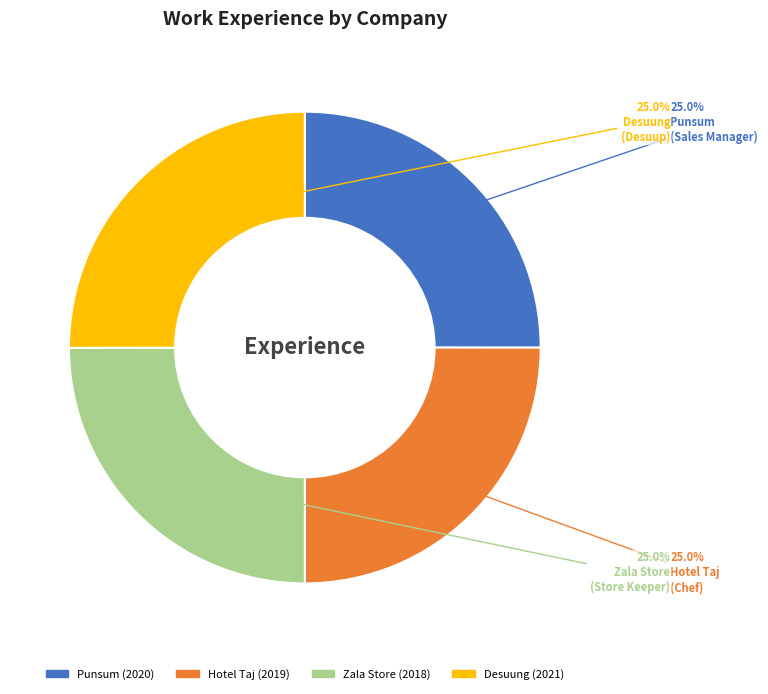

Count the number of slices in the pie.

4